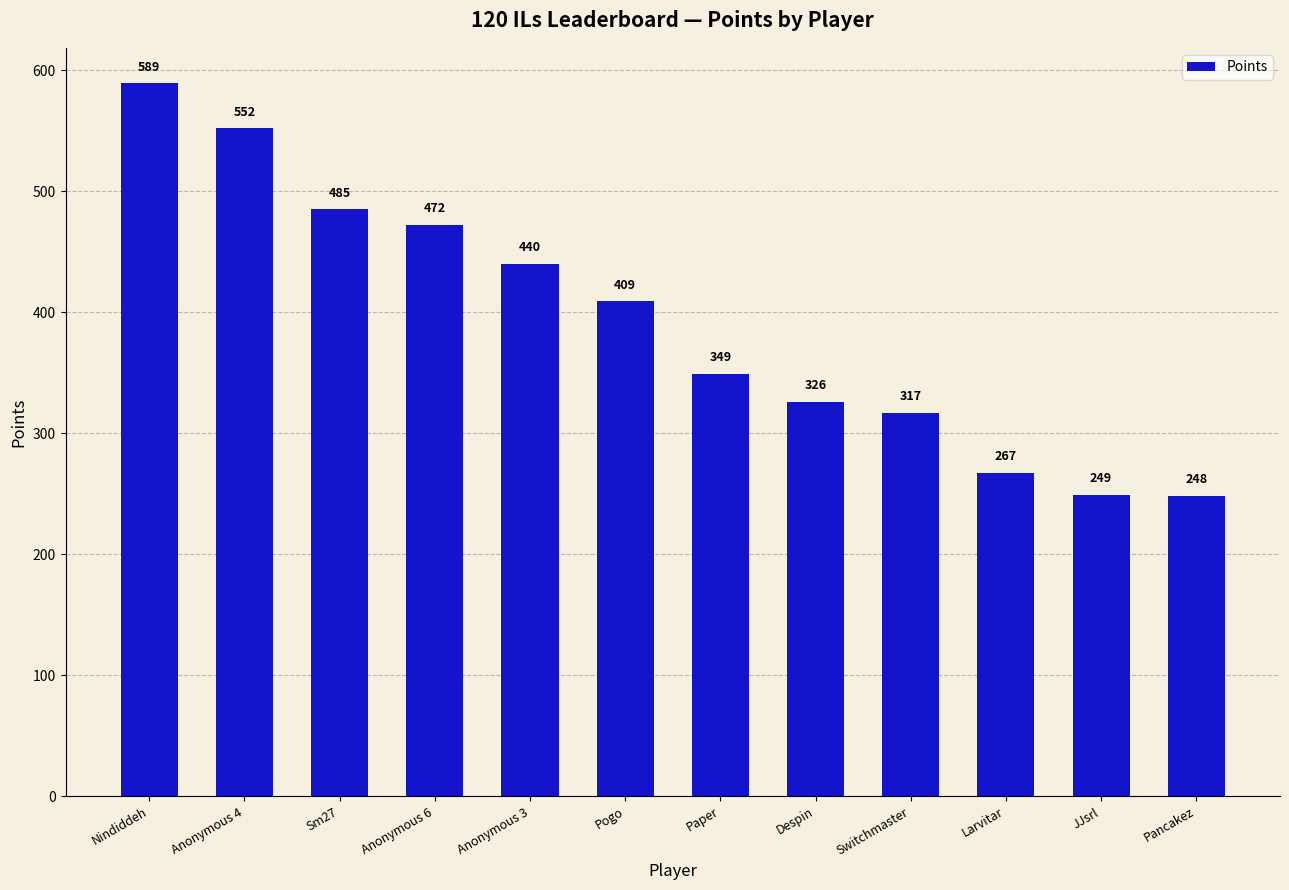

What is the ratio of the value at Anonymous 4 to the value at Nindiddeh?

0.9